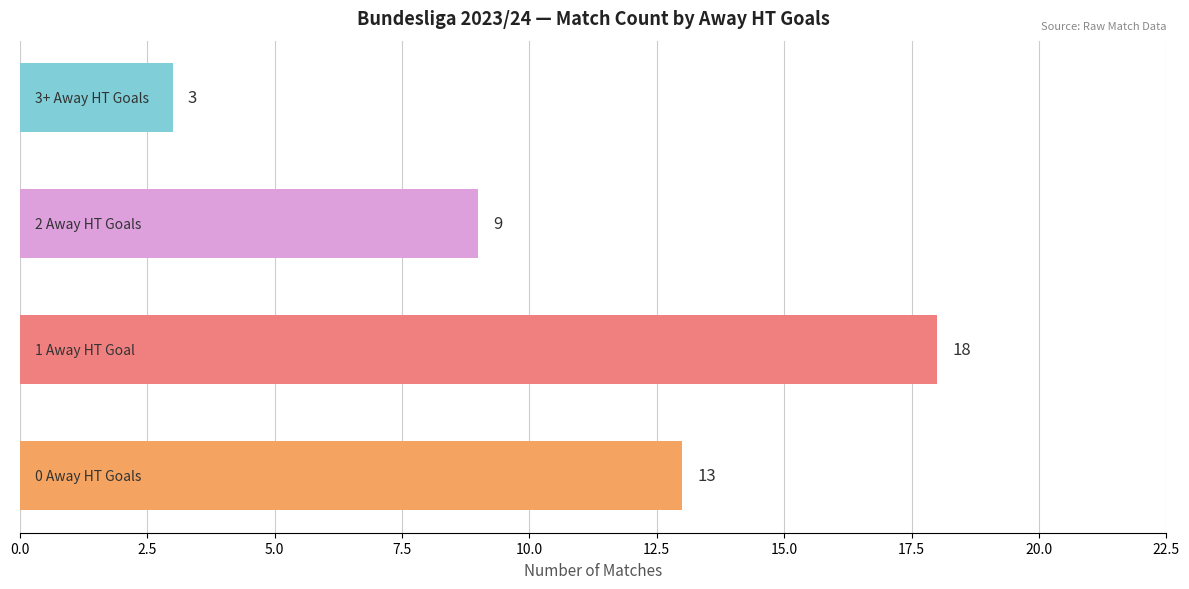

How many values are between 9 and 18?

3